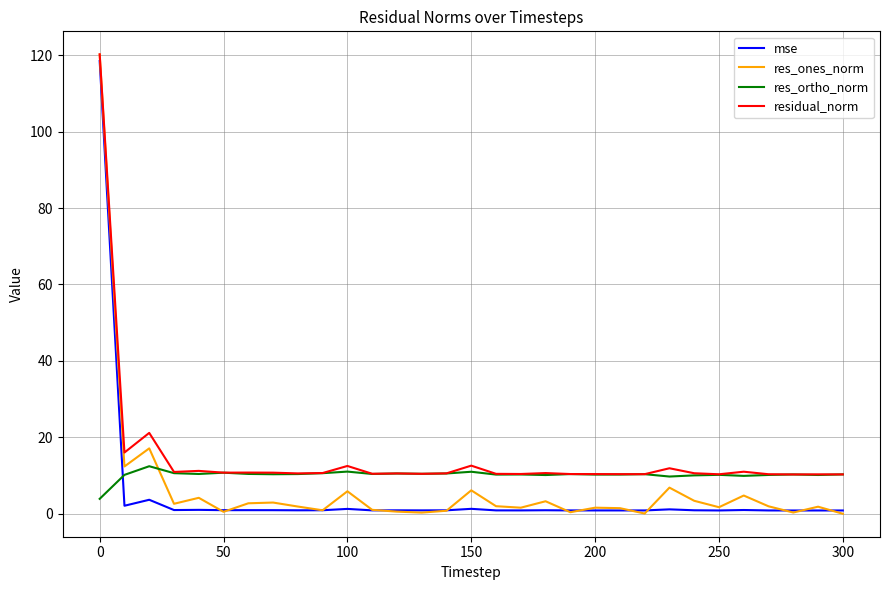

Which series ends up on top after the final intersection of res_ones_norm and res_ortho_norm?

res_ortho_norm